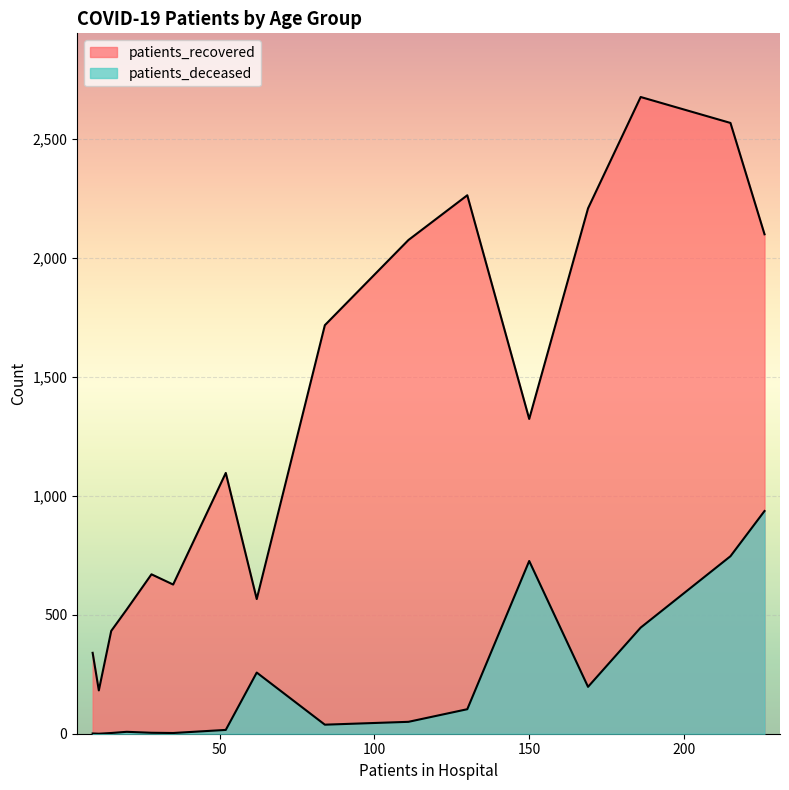

What is the sum of all patients_deceased values?

3534